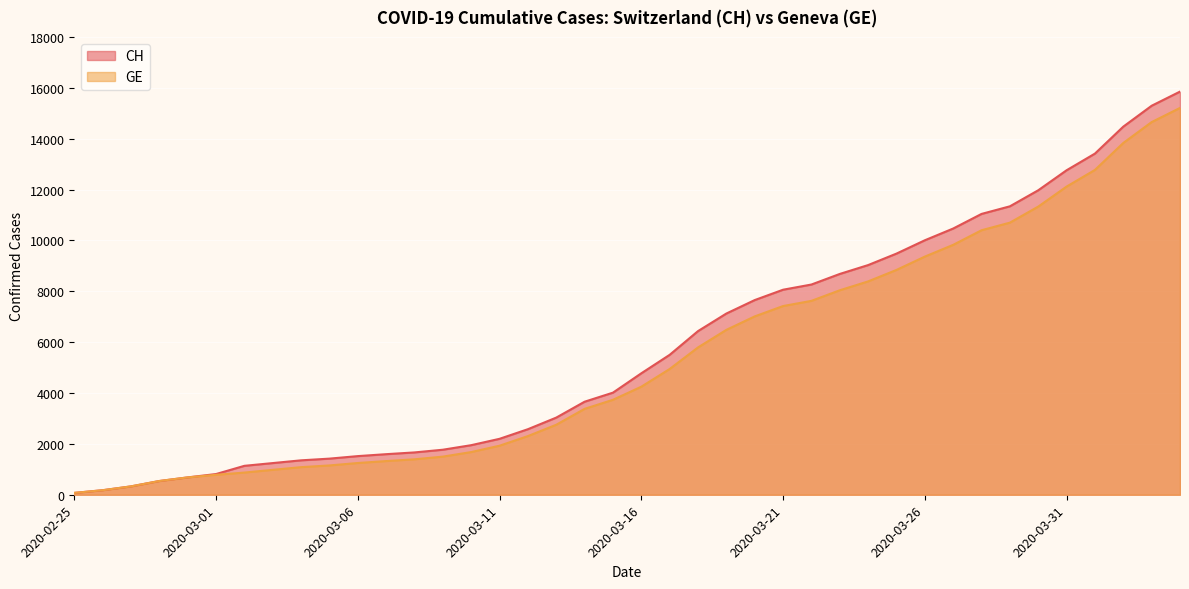

Rank the series by their average value, from highest to lowest.

CH, GE